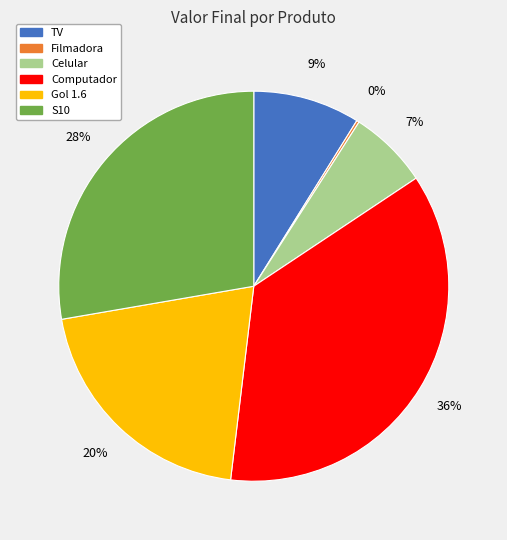

To the nearest percent, what percentage of the pie is Computador?

36%